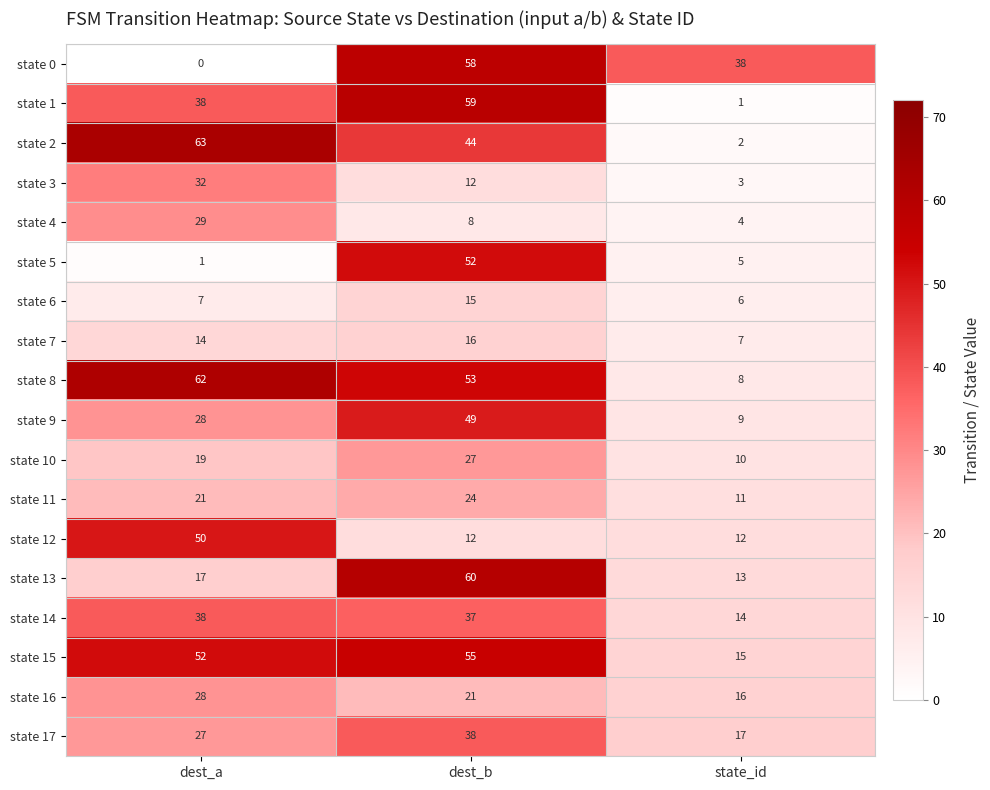

At which category does the chart reach its peak across all series?

dest_a